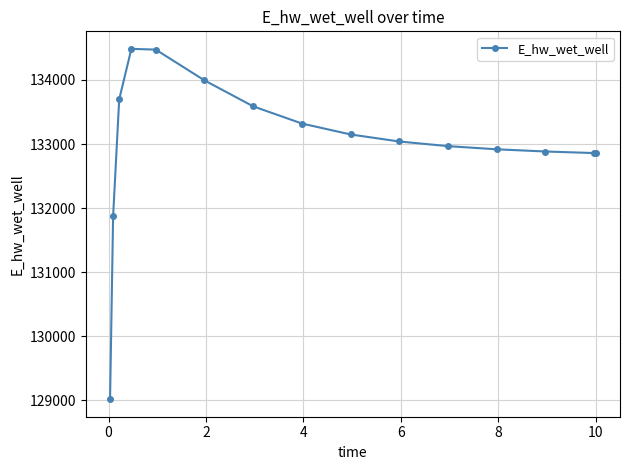

What is the difference between the maximum and minimum values?

5468.2